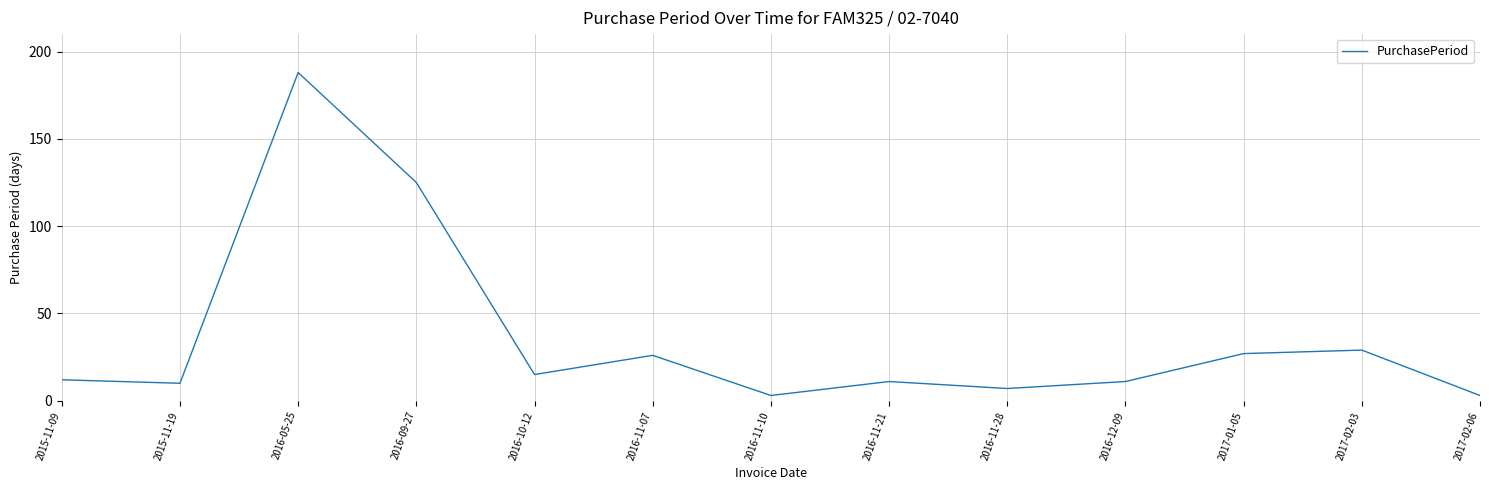

What is the smallest value displayed?

3